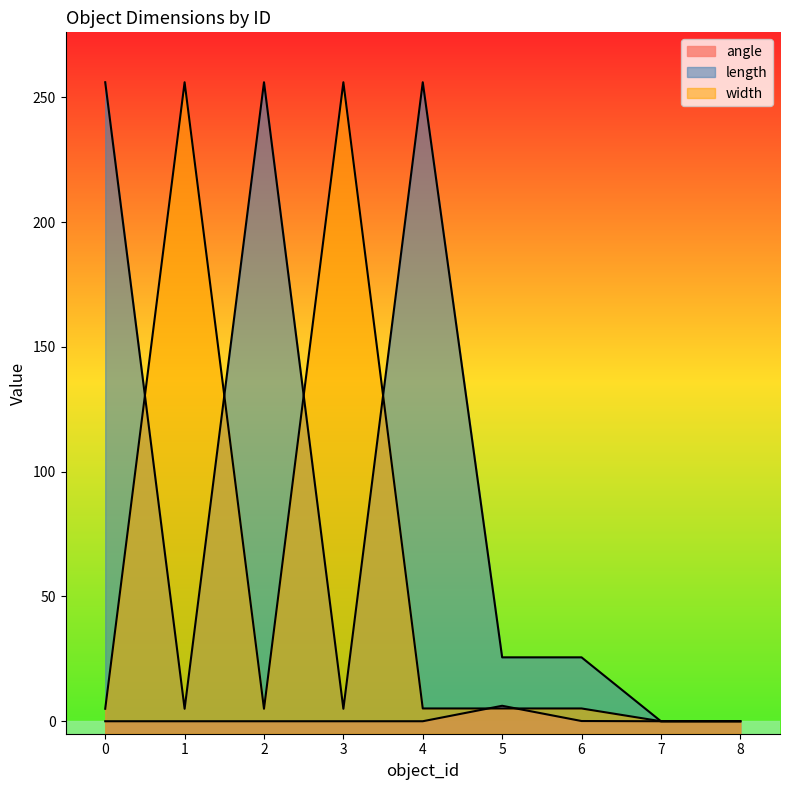

What is the difference between the length values at 1 and 2?

251.0